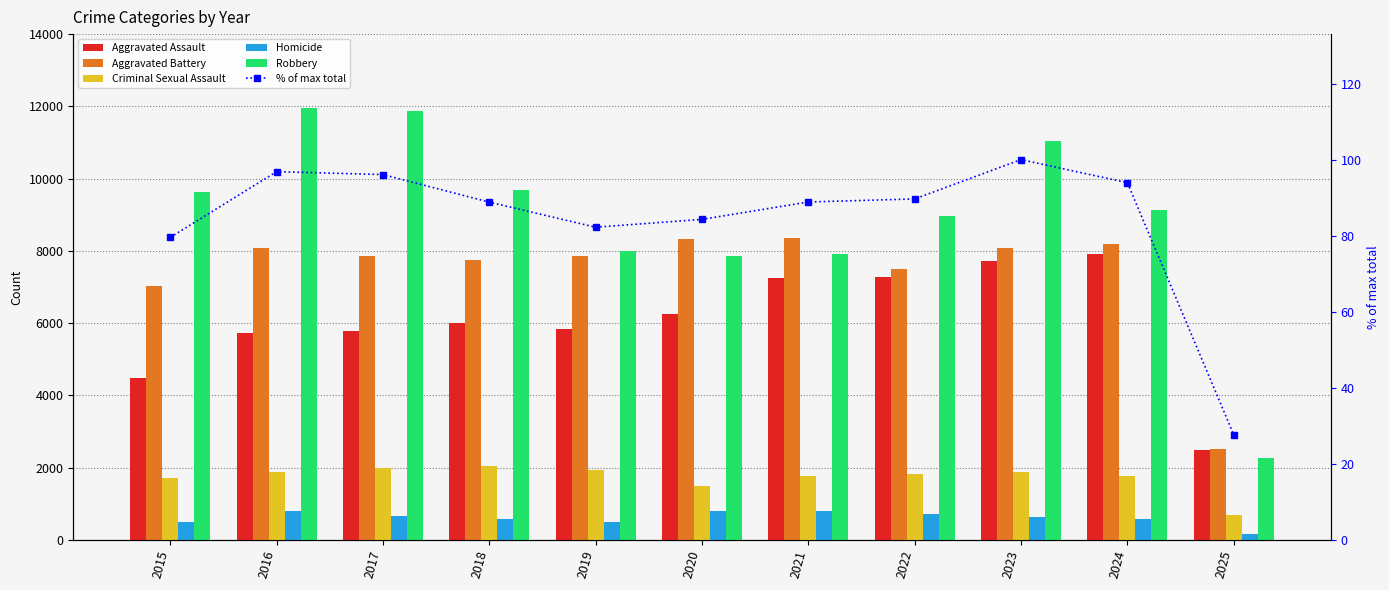

Rank the series at 2022 from highest to lowest value.

Robbery, Aggravated Battery, Aggravated Assault, Criminal Sexual Assault, Homicide, % of max total